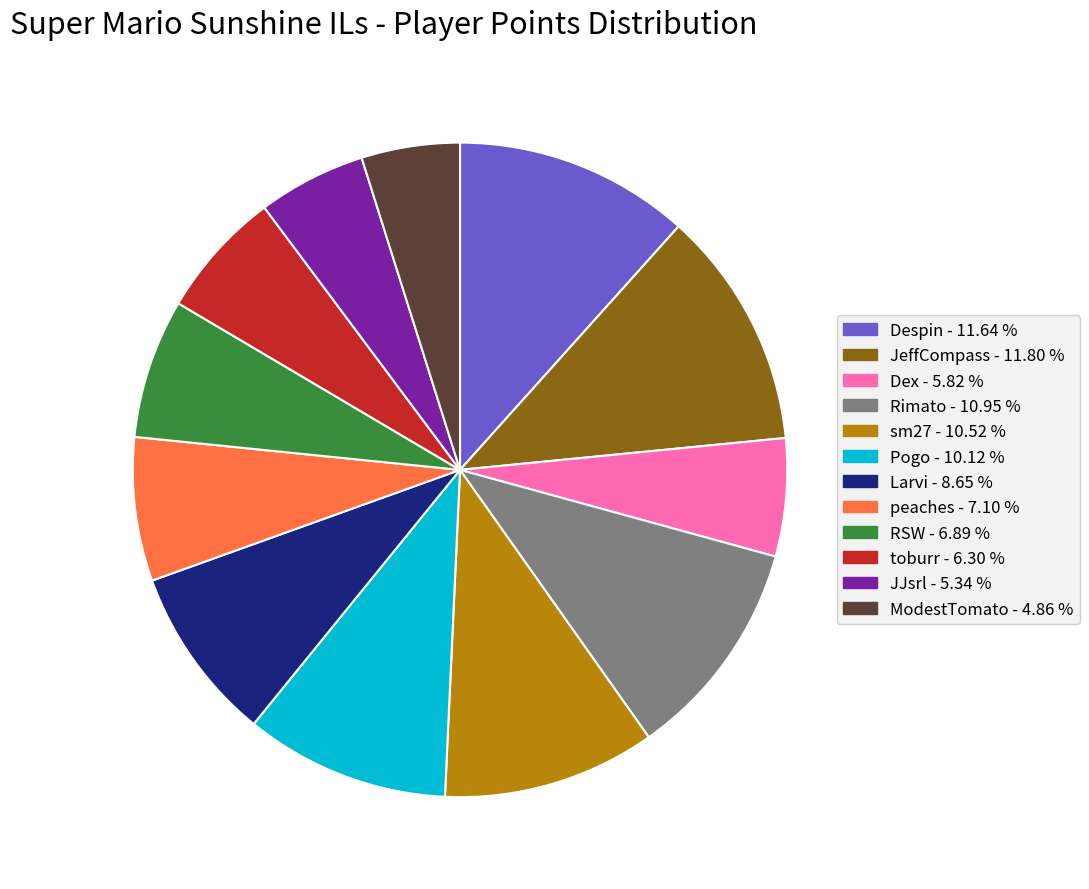

Is there any slice that represents more than half of the pie?

No